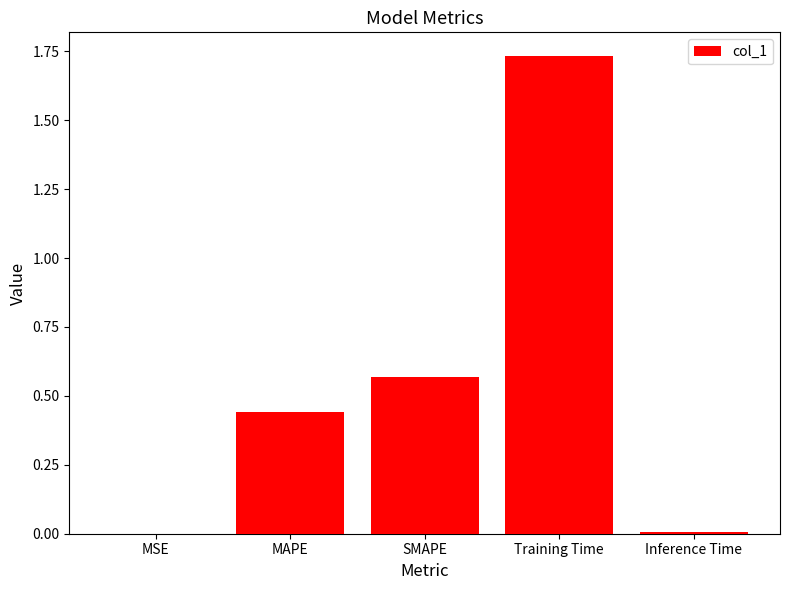

How many categories are shown in the chart?

5